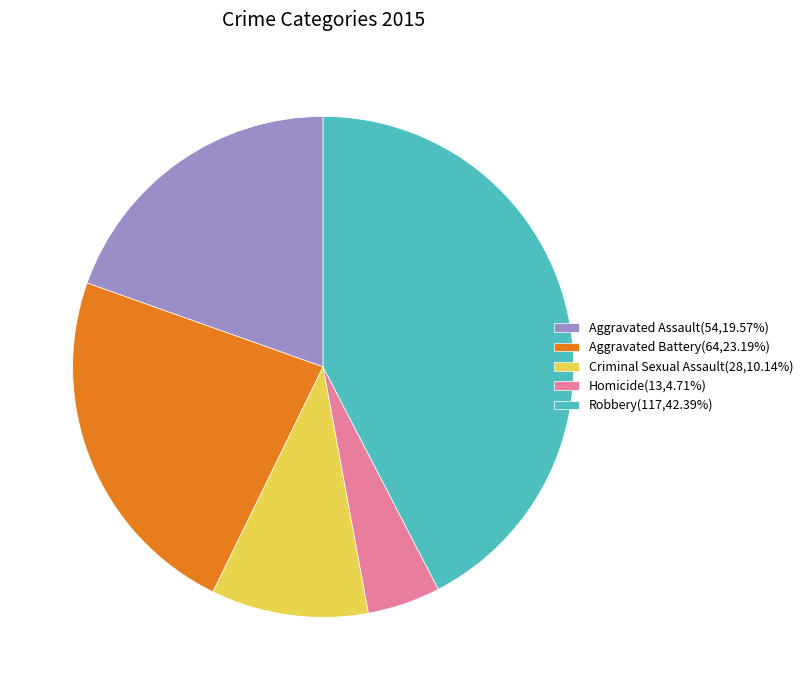

Approximately how many times larger is the value at Robbery(117,42.39%) compared to Criminal Sexual Assault(28,10.14%)?

4.2